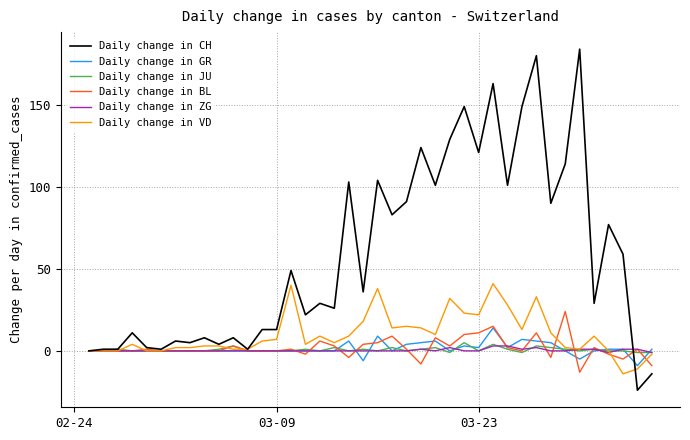

Which series has the widest spread of values?

Daily change in CH